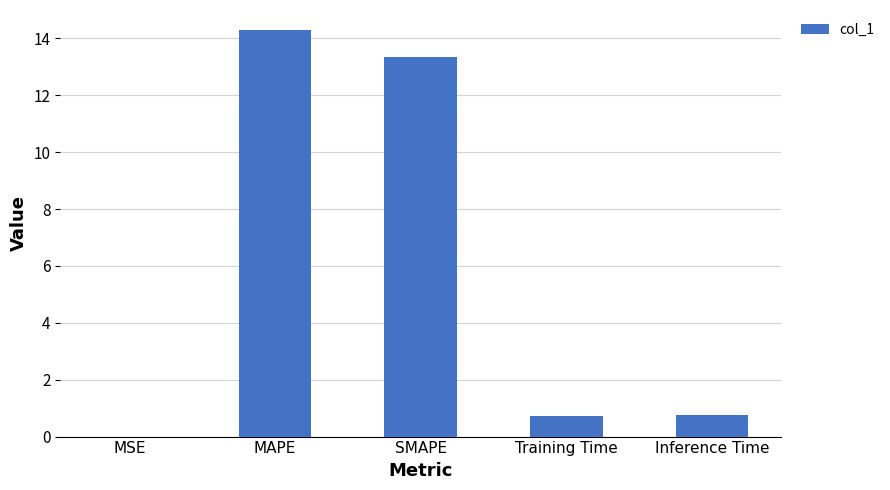

What is the sum of all values?

29.1